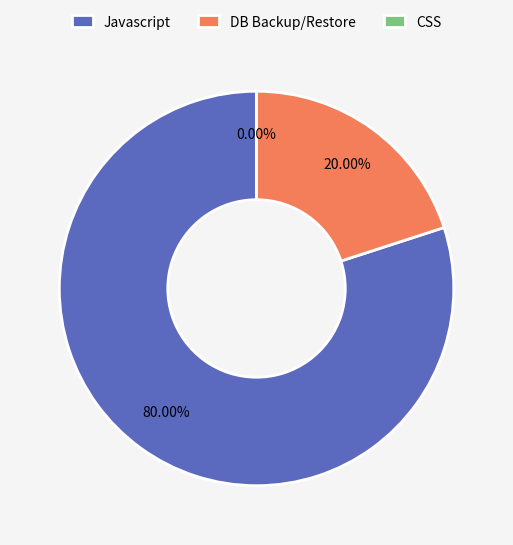

To the nearest percent, what is the average slice percentage?

33%